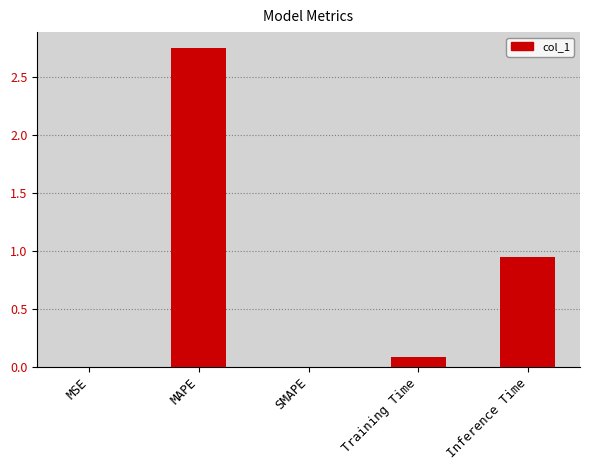

How many series are shown in this chart?

1